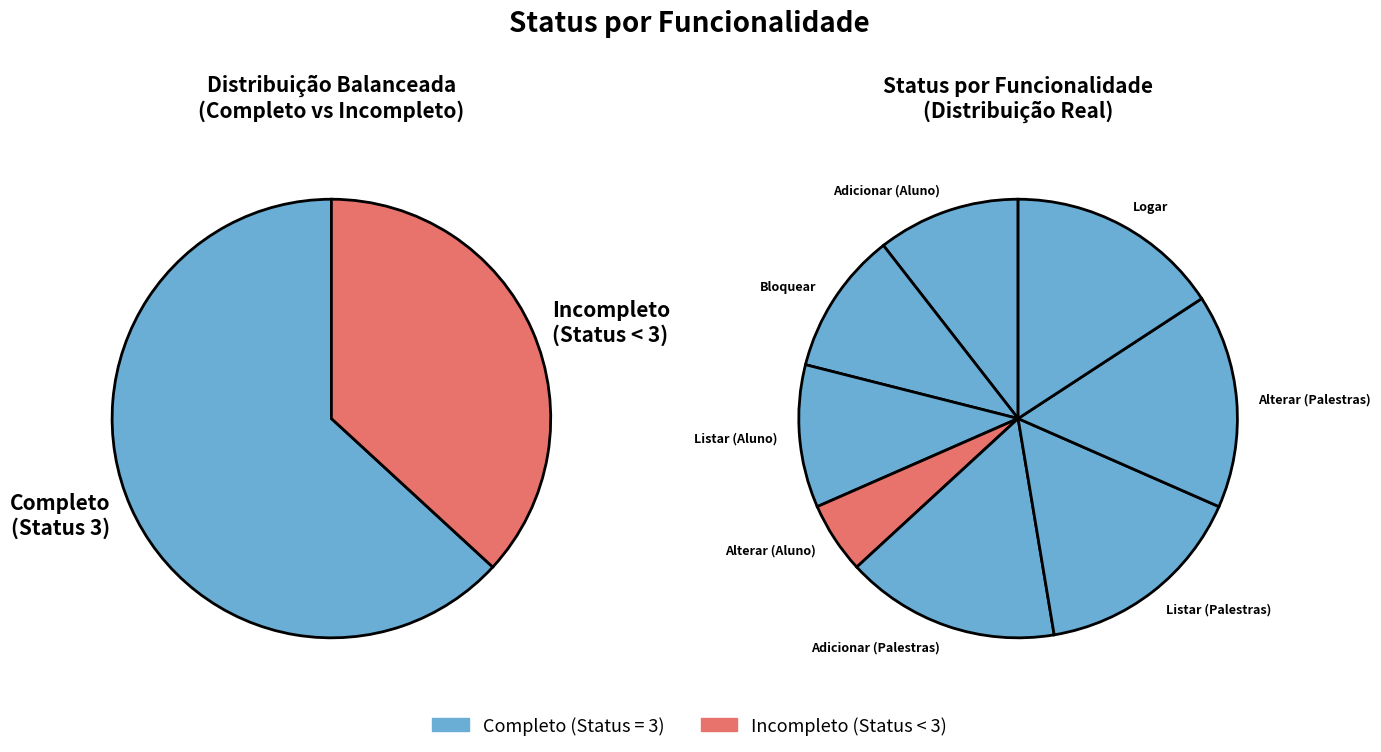

Do Alterar Senha and Adicionar (Aluno) together represent more than half of the pie?

No